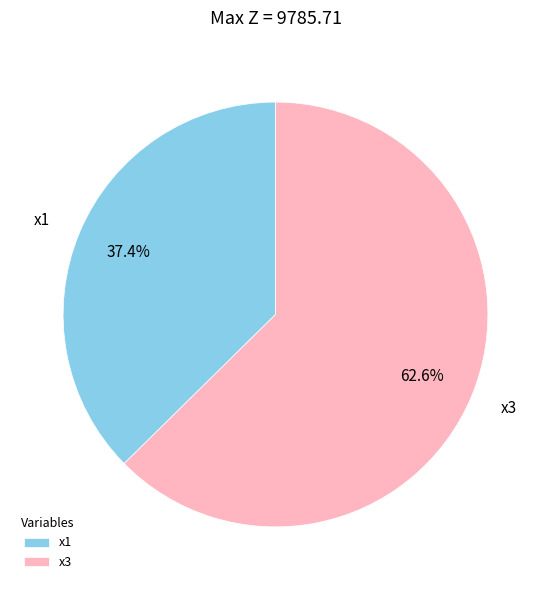

The x1 slice represents 29% of the pie. True or false?

False